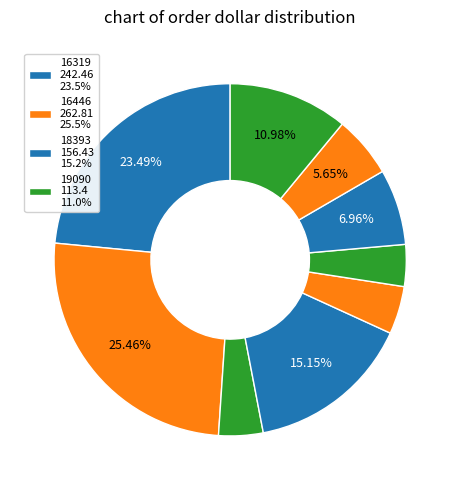

How many segments does this pie chart have?

9